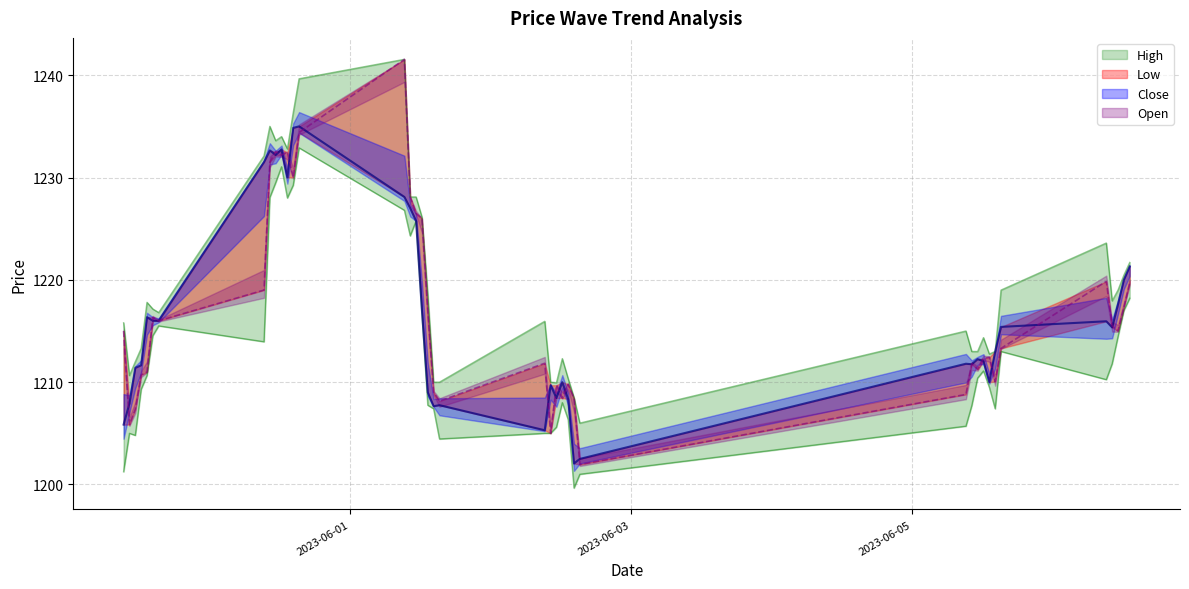

What is the label of the 32nd point from the right?

2023-05-31 10:15